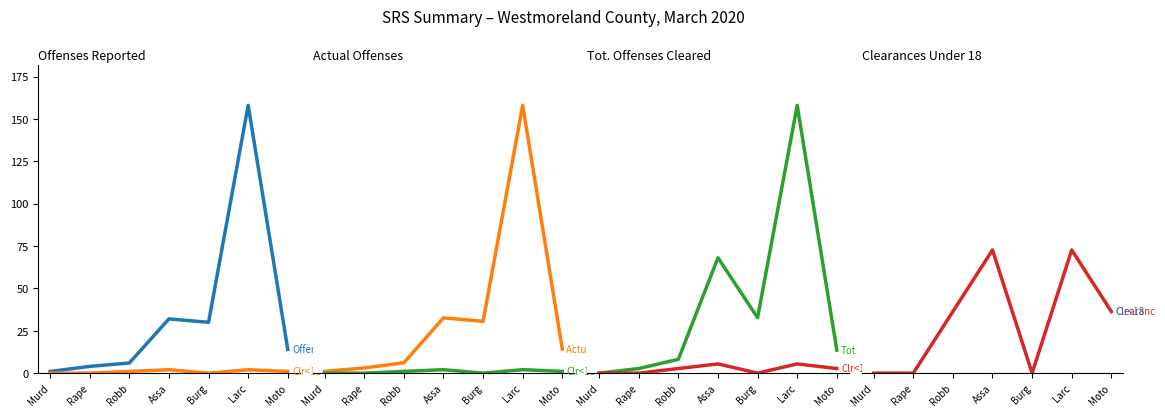

True or false: Offenses Reported has more than 1 points higher than both neighbors.

True